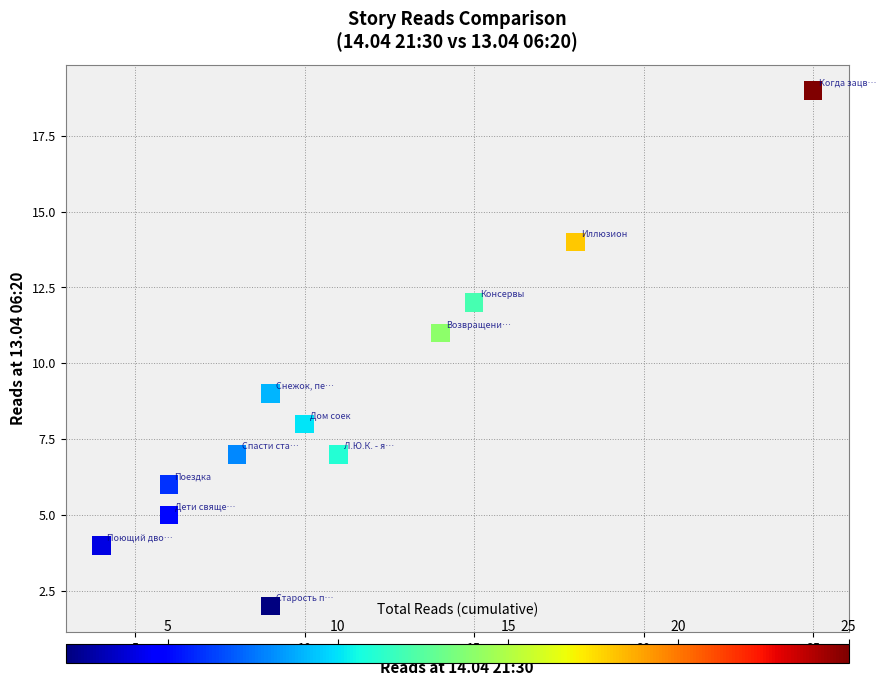

What is the range of Y values (max minus min)?

17